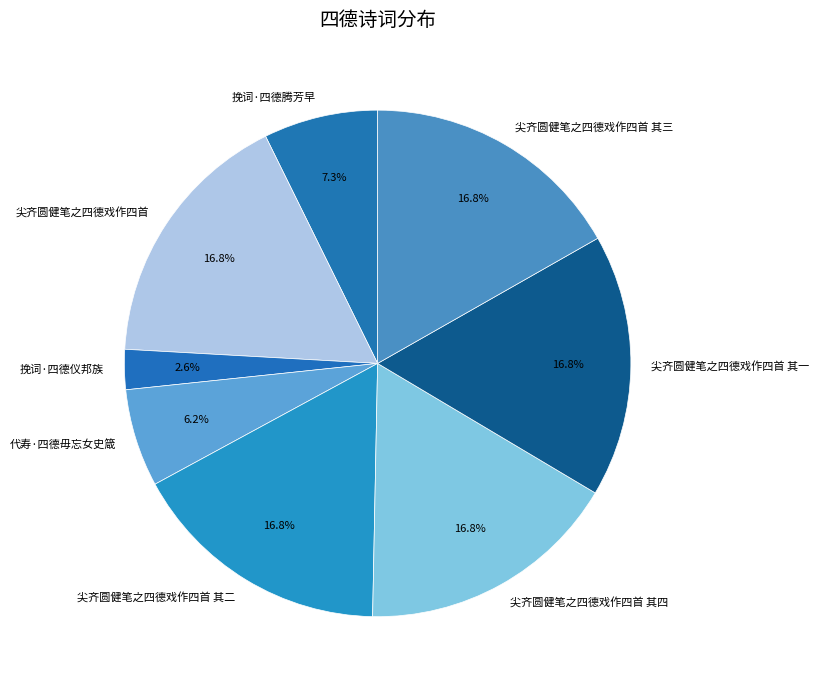

Does 尖齐圆健笔之四德戏作四首 其一 account for over 50% of the chart?

No